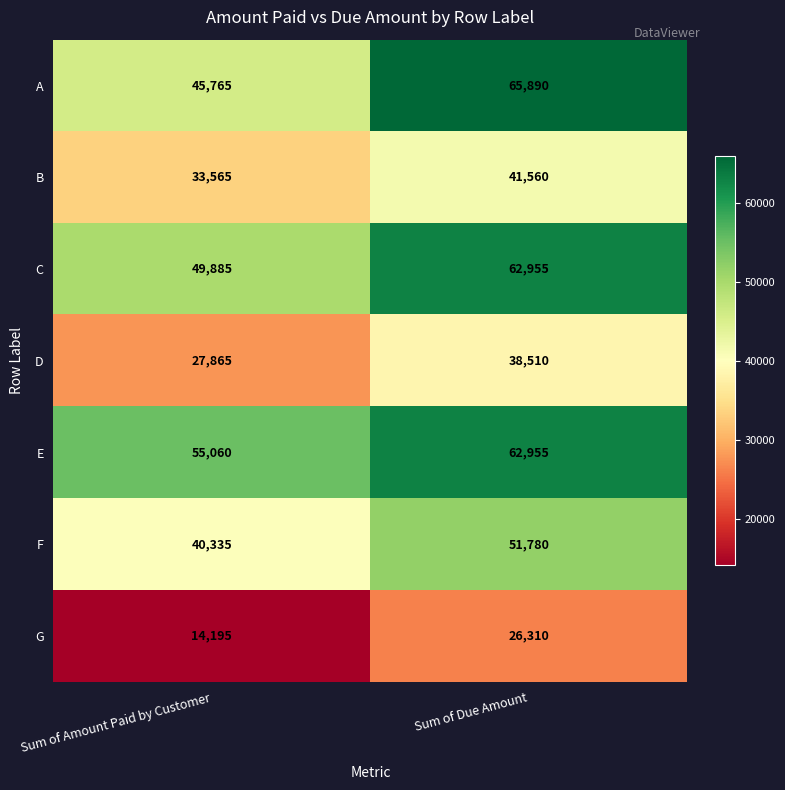

At which category is the sum across all series the highest?

Sum of Due Amount